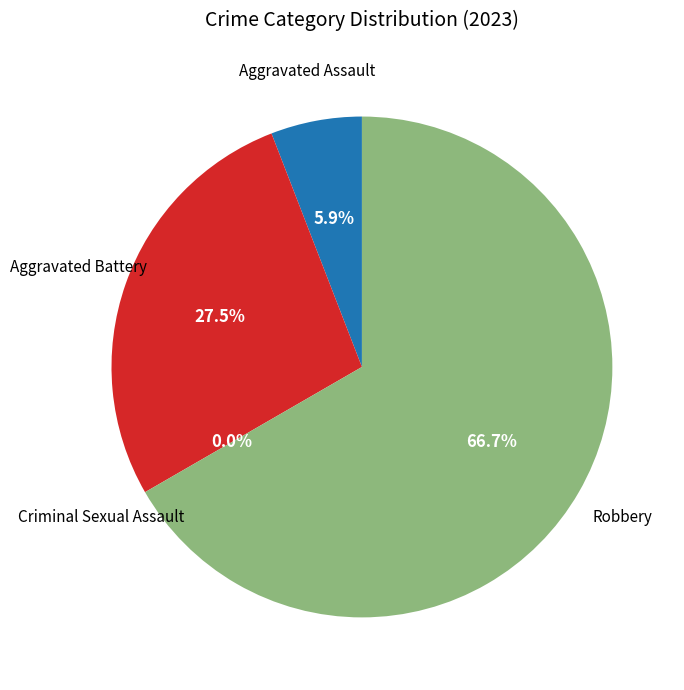

To the nearest percent, what percentage of the pie is Aggravated Assault?

6%